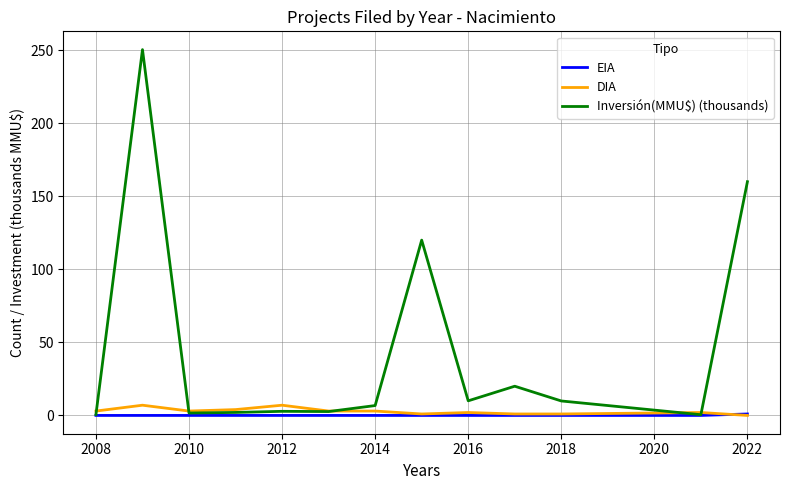

Which series has the largest total across all categories?

Inversión(MMU$) (thousands)